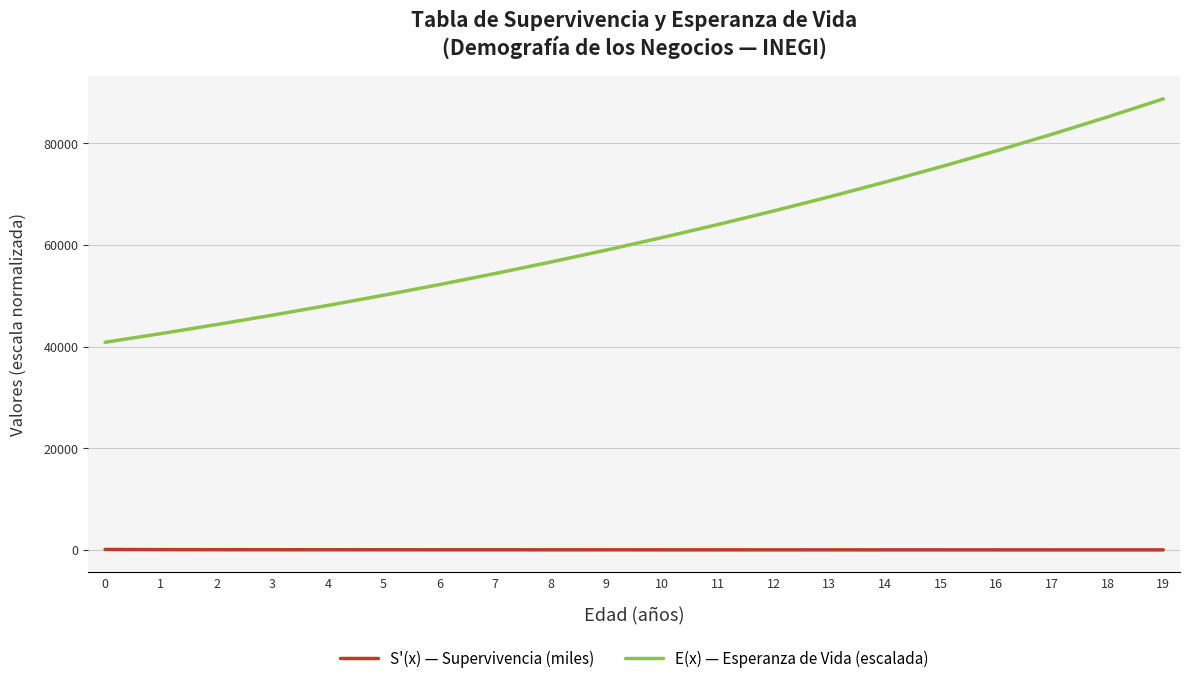

What is the difference between the S'(x) — Supervivencia (miles) values at 15 and 8?

10.3